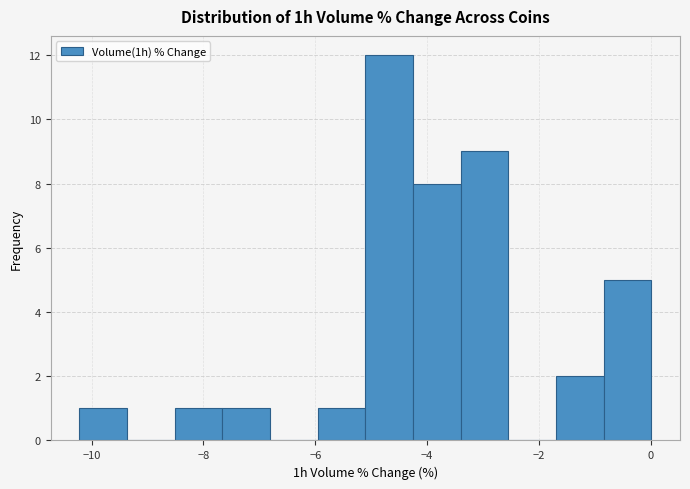

Reading left to right, list every bar in this chart as the range it spans on the x-axis followed by its height. Neither the bar edges nor the heights are printed on the chart, so give them approximately, as read against the axes.

-10.2 to -9.4: 1
-9.4 to -8.6: 0
-8.6 to -7.6: 1
-7.6 to -6.8: 1
-6.8 to -6.0: 0
-6.0 to -5.2: 1
-5.2 to -4.2: 12
-4.2 to -3.4: 8
-3.4 to -2.6: 9
-2.6 to -1.6: 0
-1.6 to -0.8: 2
-0.8 to 0.0: 5